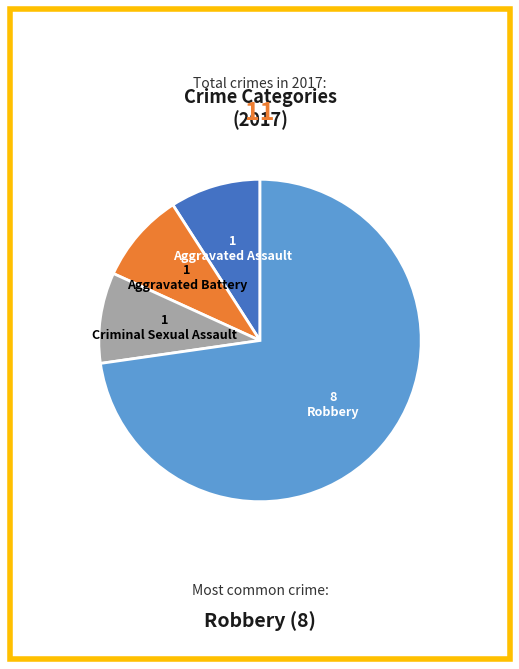

What is the majority slice?

Robbery